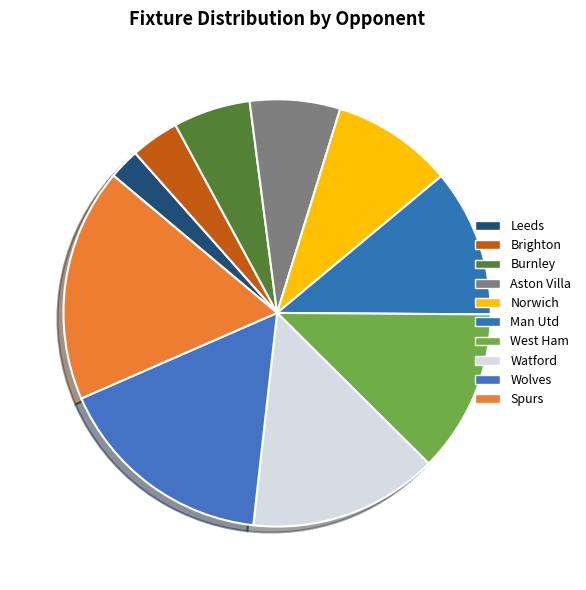

To the nearest percent, what is the difference between the Man Utd and Wolves slice percentages?

6%